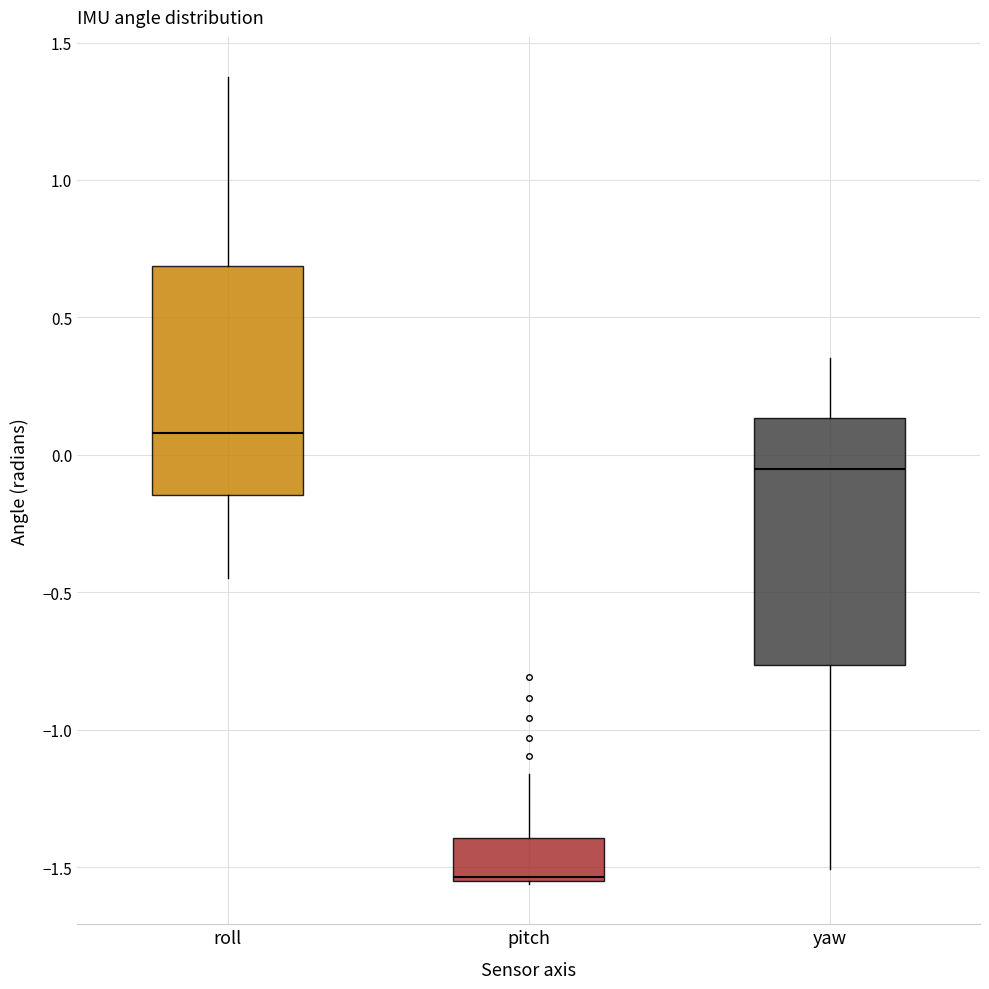

Reading left to right, transcribe this box plot: for each box, give where its median line is, the range the box spans, and where its two whiskers end, as read against the y-axis. The values are not printed on the chart, so give them approximately, as read against the axis.

roll: median 0.10, box -0.15 to 0.70, whiskers -0.45 to 1.35
pitch: median -1.55, box -1.55 to -1.40, whiskers -1.55 to -1.15
yaw: median -0.05, box -0.75 to 0.15, whiskers -1.50 to 0.35